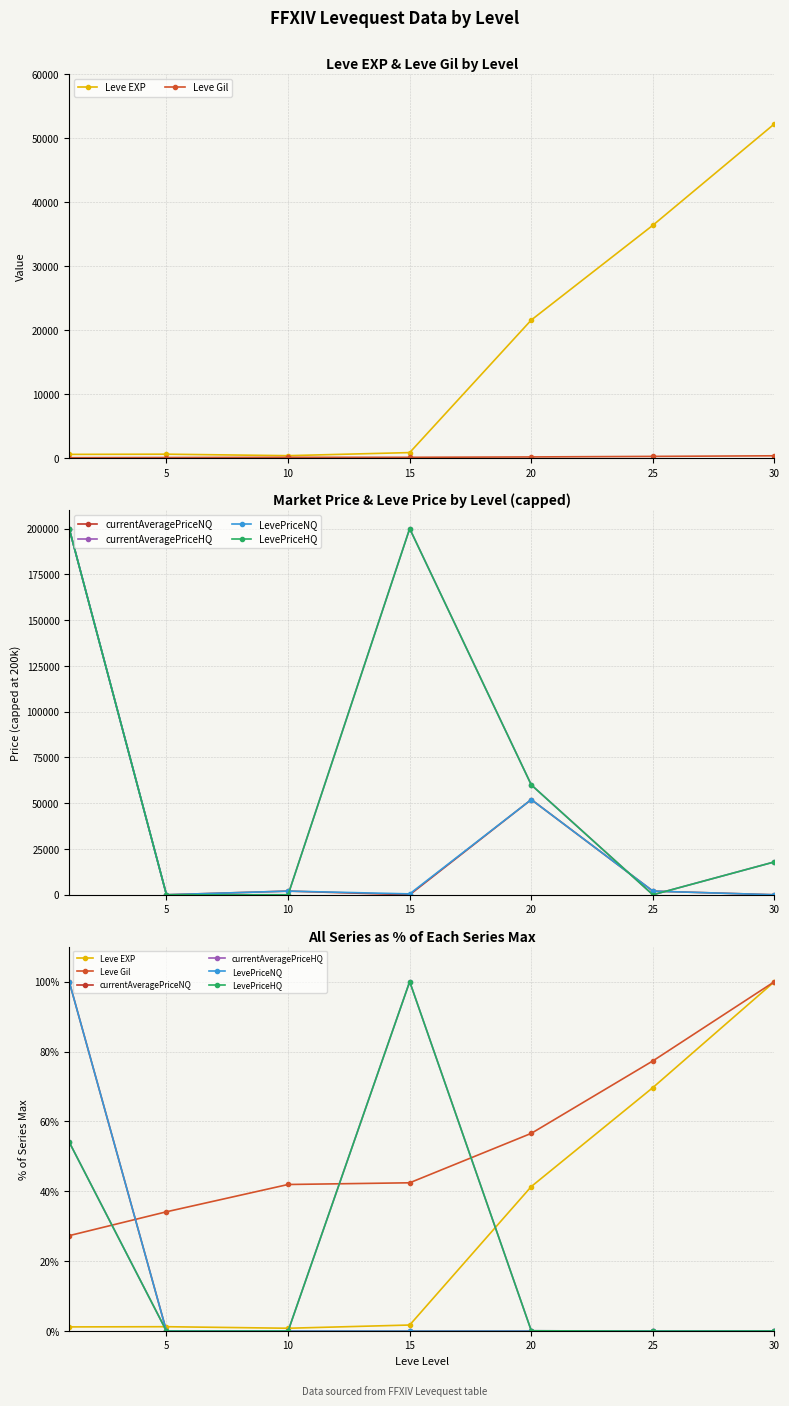

In LevePriceNQ, how many points are higher than both neighbors (excluding endpoints)?

2